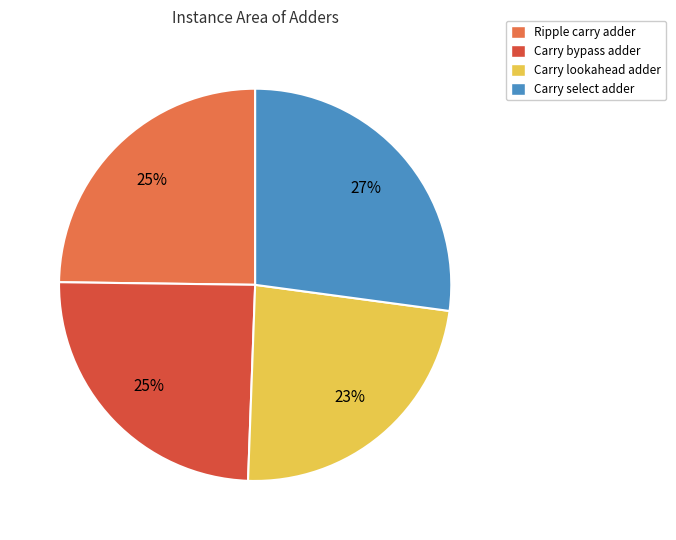

Combined, do Carry bypass adder and Carry select adder account for over 50%?

Yes